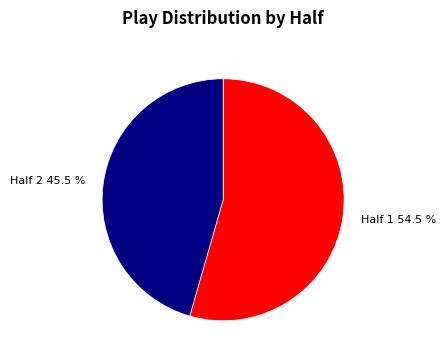

What is the ratio of the value at Half 2 to the value at Half 1?

0.8